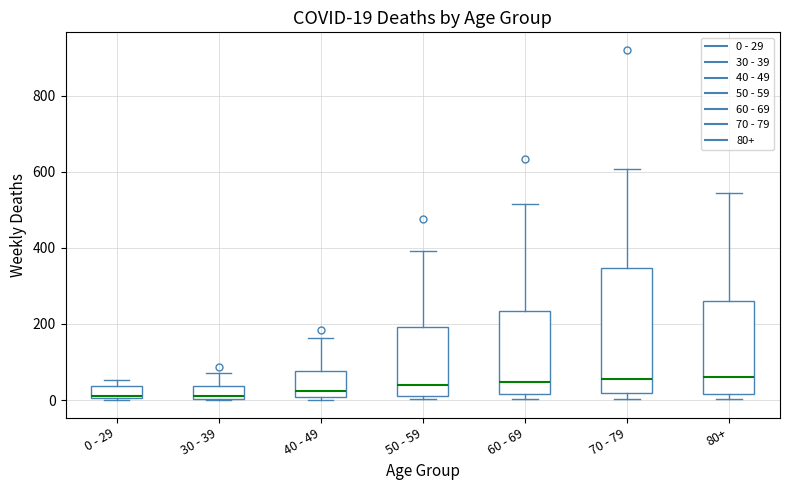

Comparing the boxes themselves (not the whiskers), which one is the tallest?

70 - 79